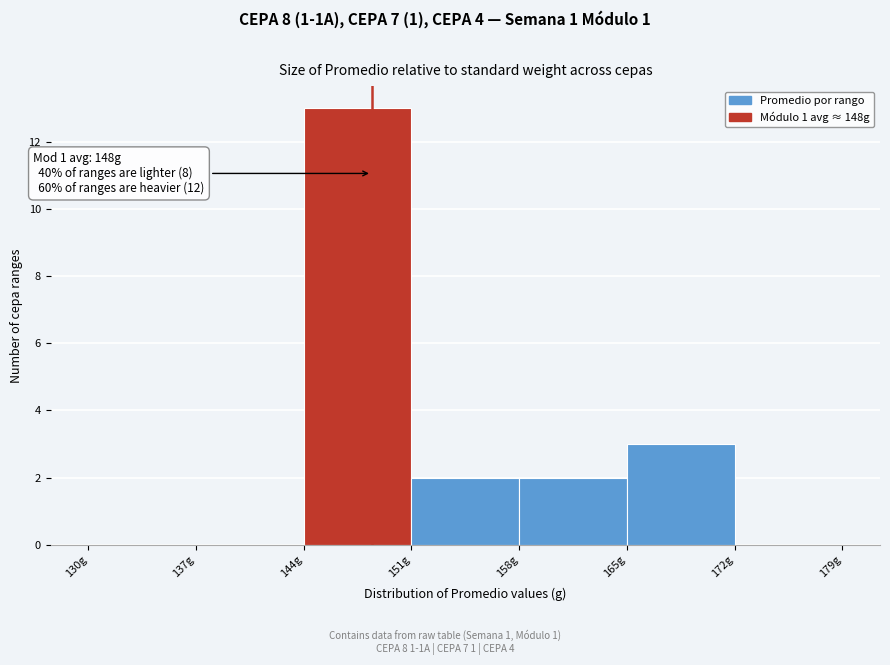

Over which range of the x-axis is the bar tallest?

144 to 151